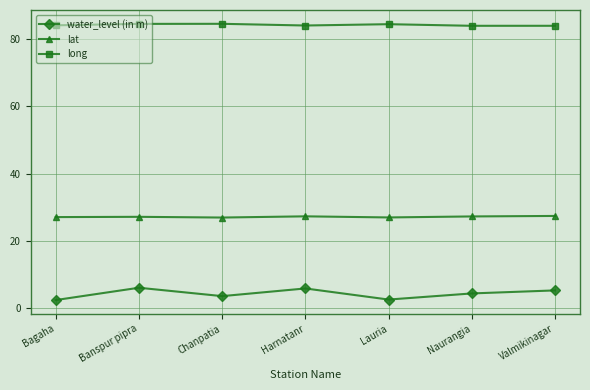

How many data points in water_level (in m) are above 4?

4